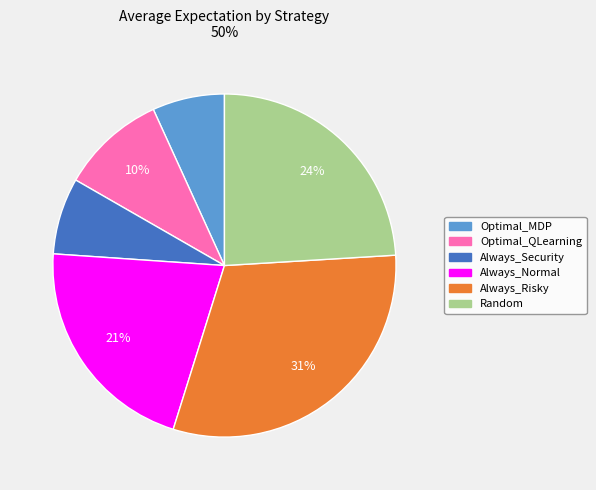

To the nearest percent, what is the combined percentage of Optimal_QLearning and Always_Security?

17%